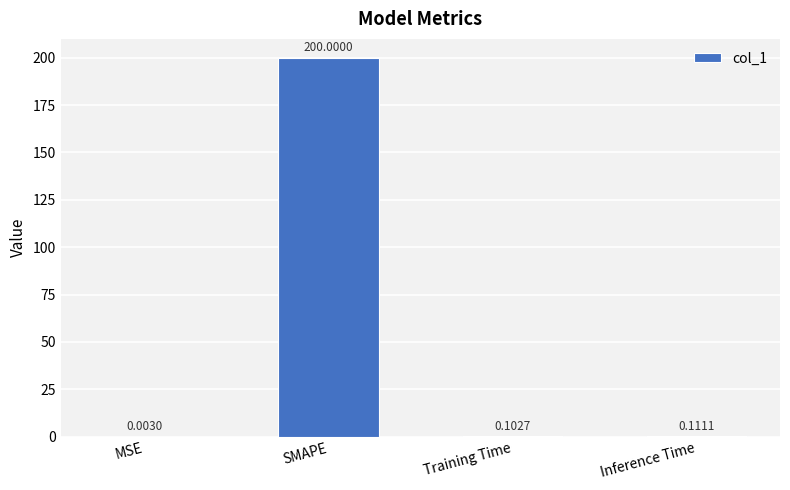

What is the sum of all values?

200.2